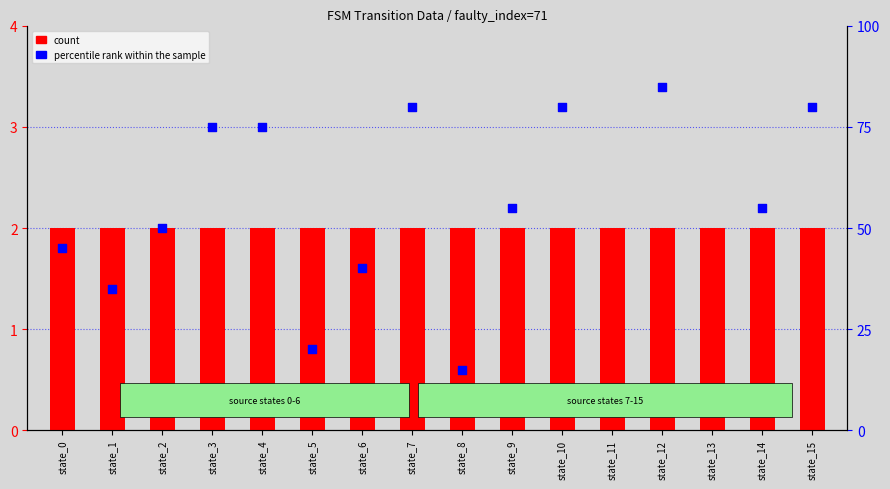

At which category is the sum across all series the highest?

state_12